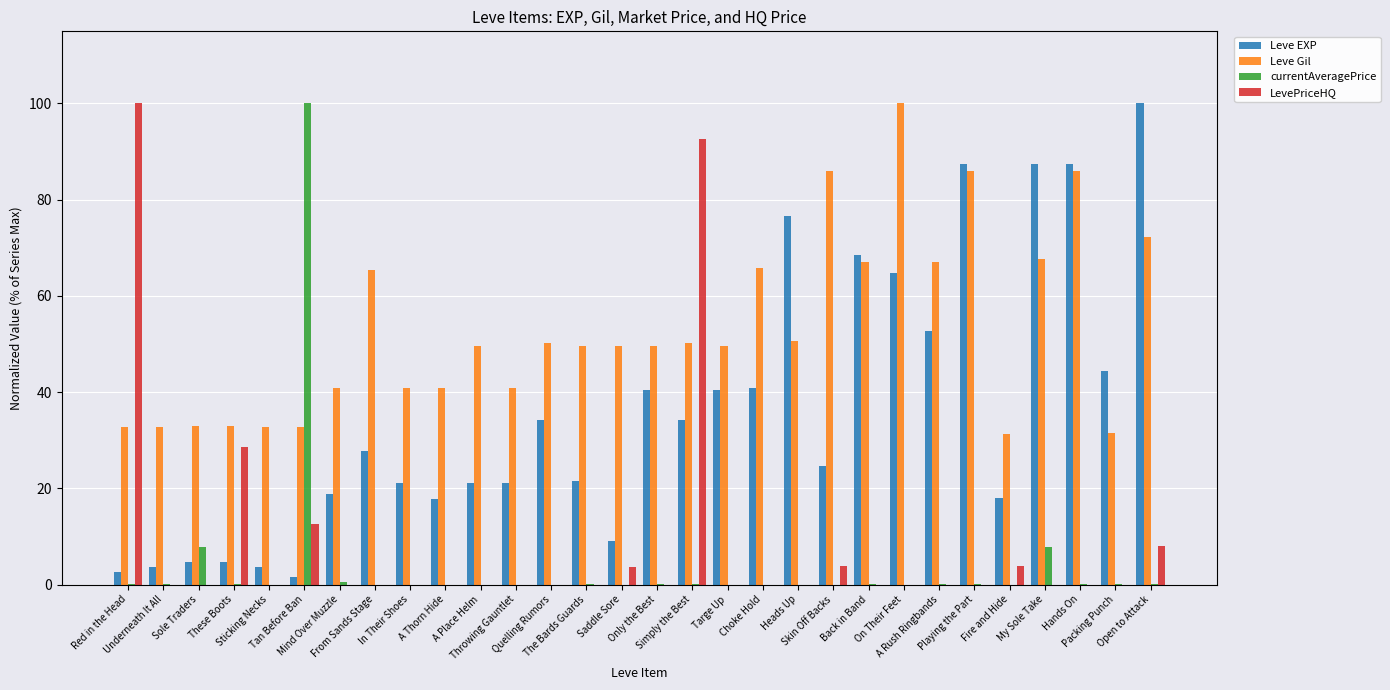

What is the maximum value shown in the chart?

100.0